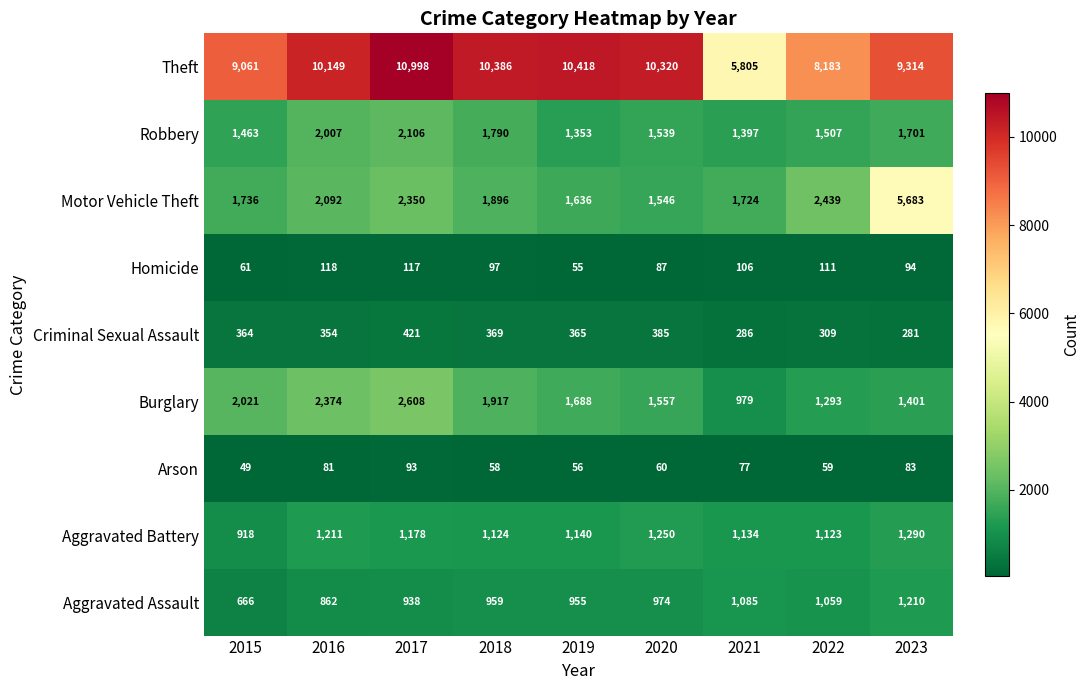

Is it true that Aggravated Assault equals 1646 at 2023?

False